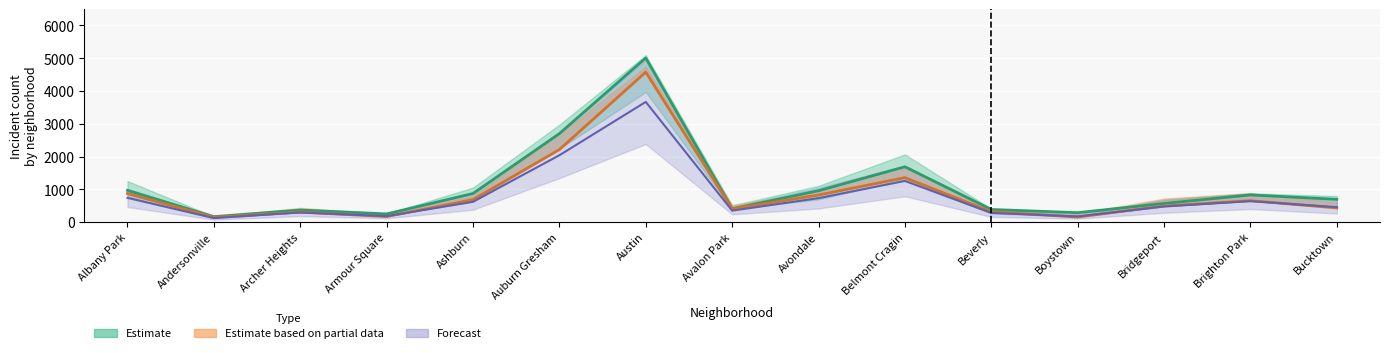

At which category does the chart reach its peak across all series?

Austin